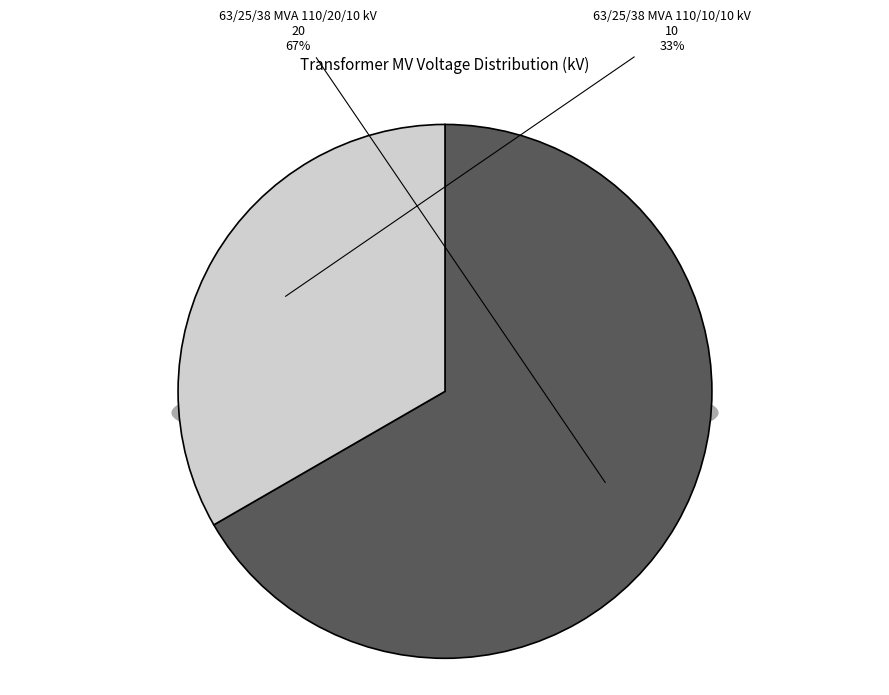

How many segments does this pie chart have?

2